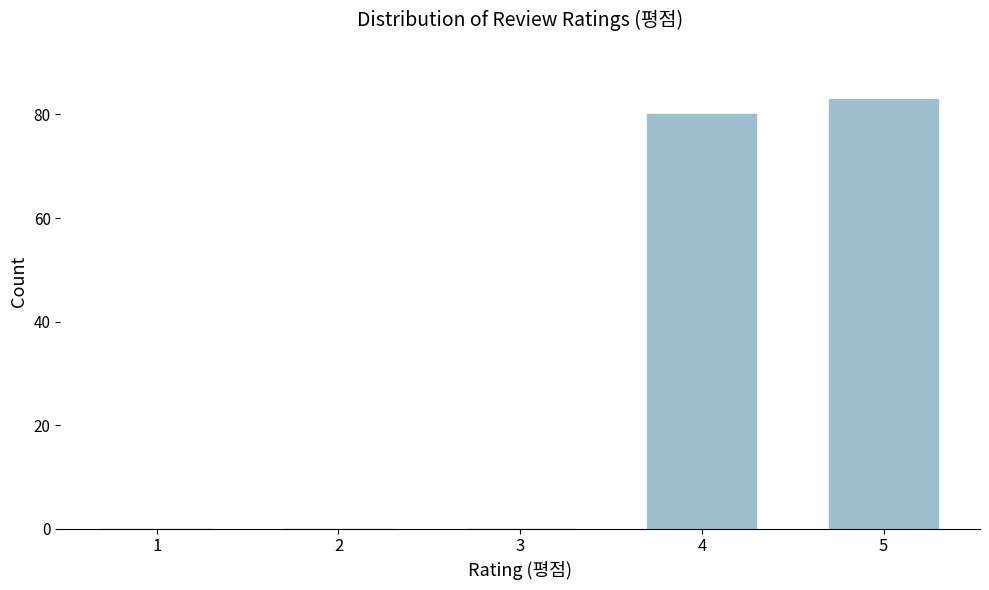

Reading left to right, what are all the values shown in this chart?

1=0	2=0	3=0	4=80	5=83